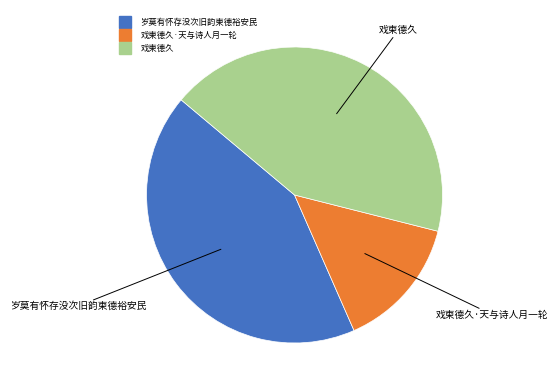

Is there a majority slice in this chart?

No